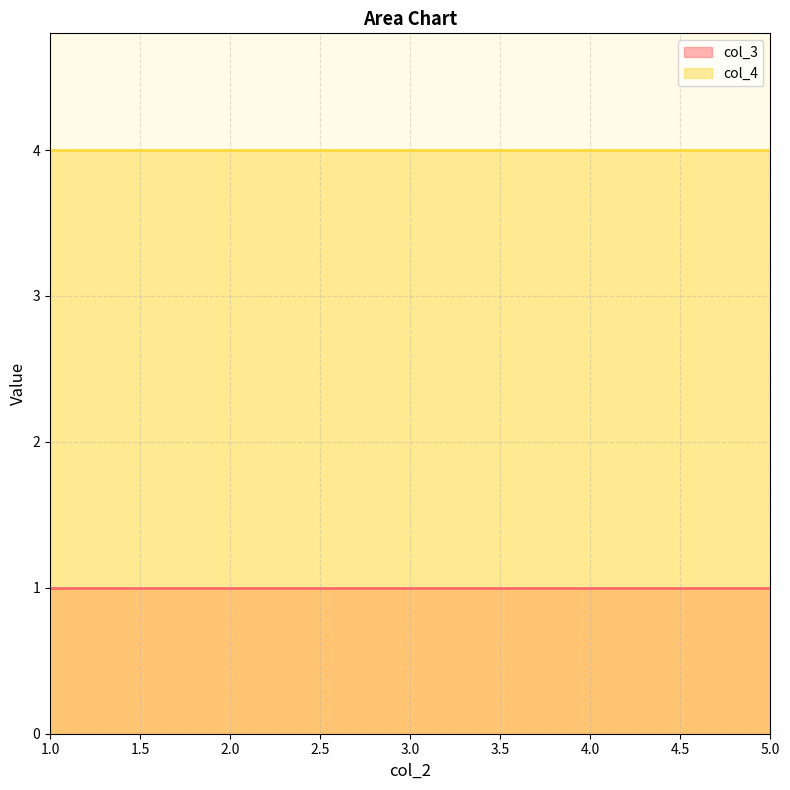

Which series has the largest total across all categories?

col_4